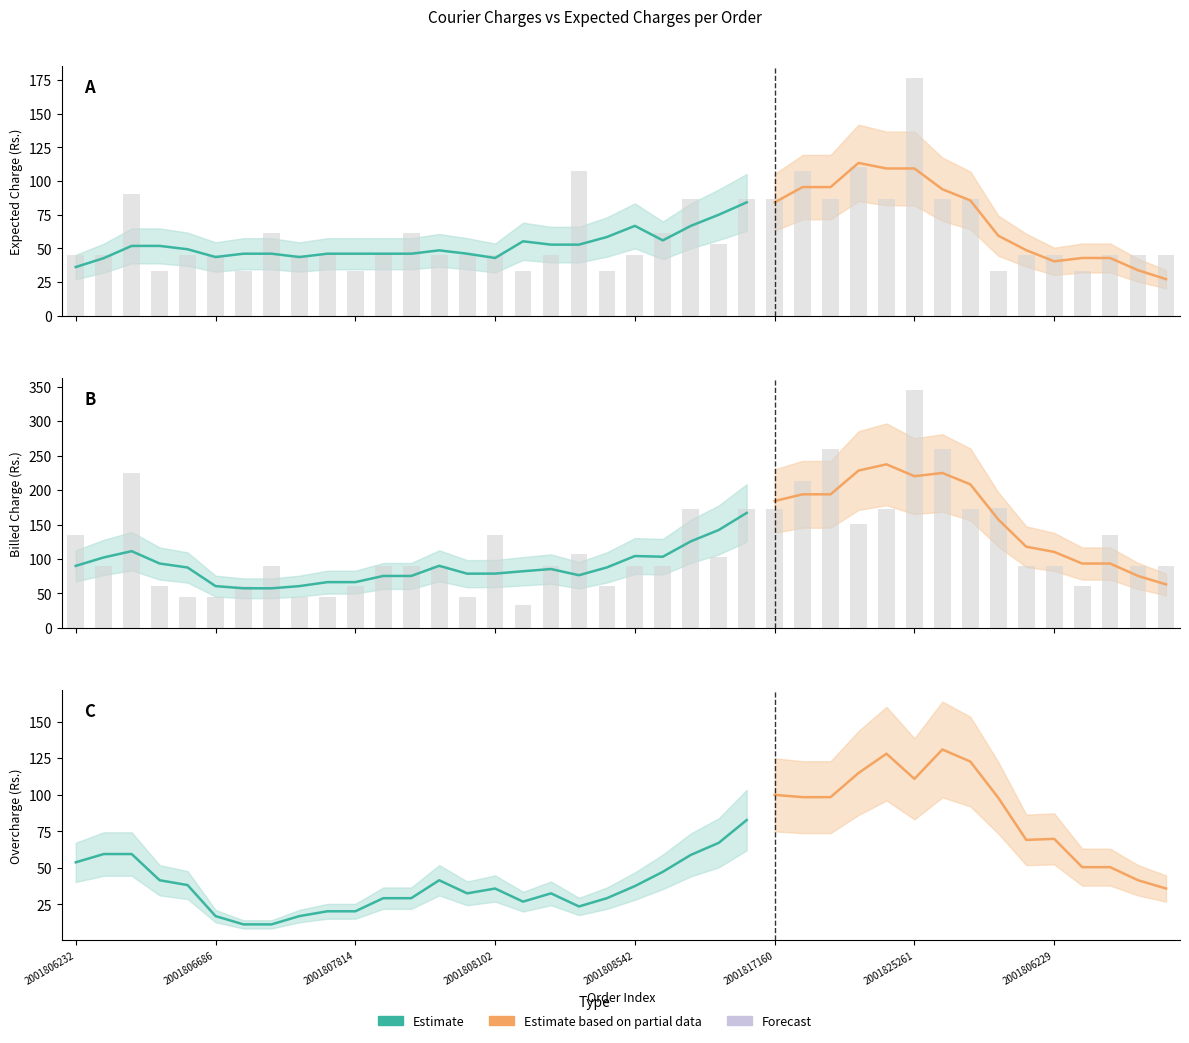

Is the value of Expected Charge as per X (Rs.) at 2001808507 greater than the value of Charges Billed by Courier Company (Rs.) at 2001808542?

No